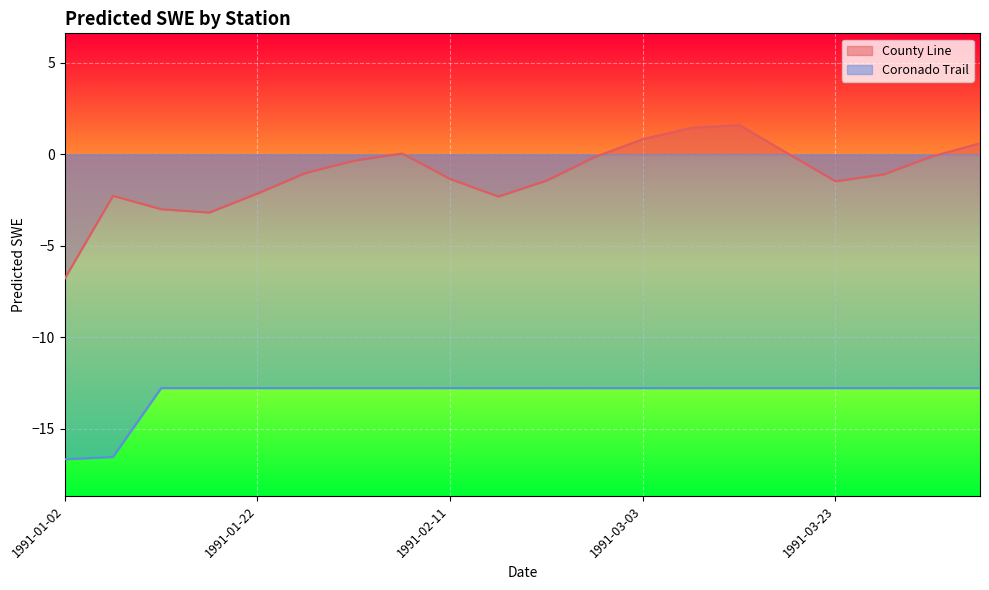

Rank the series by their maximum value, from lowest to highest.

Coronado Trail, County Line